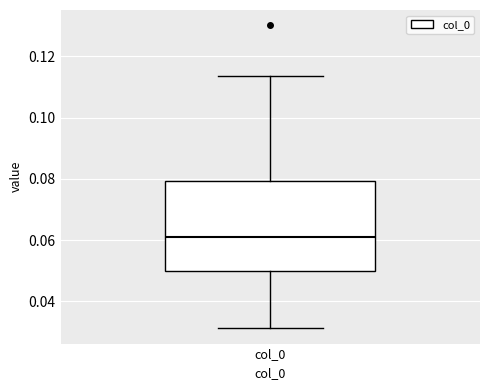

Transcribe this box plot: give where the median line is, the range the box spans, and where the two whiskers end, as read against the y-axis. The values are not printed on the chart, so give them approximately, as read against the axis.

median 0.062, box 0.050 to 0.080, whiskers 0.032 to 0.114